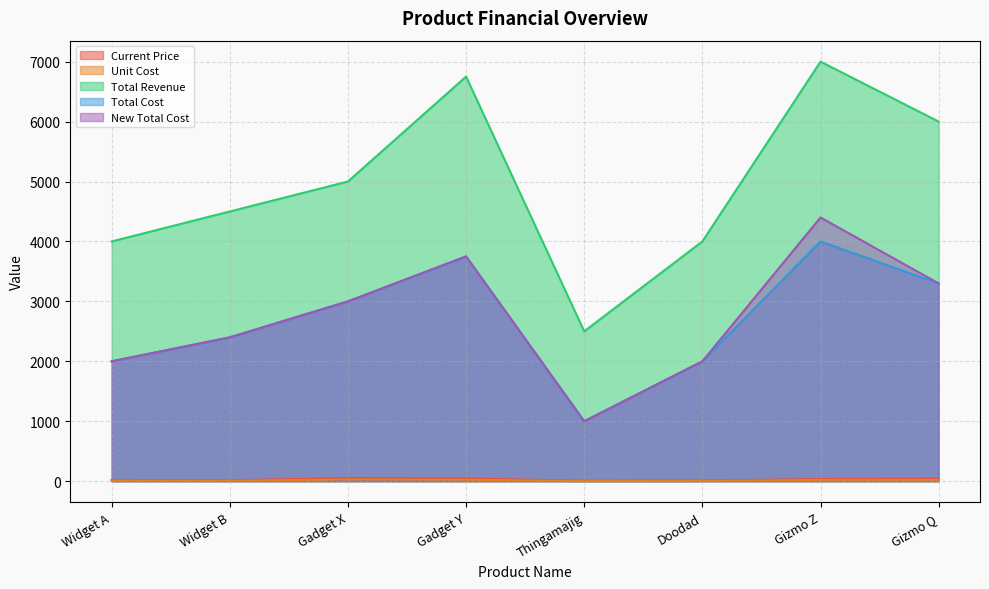

Which has a higher value, Widget A or Thingamajig?

Widget A